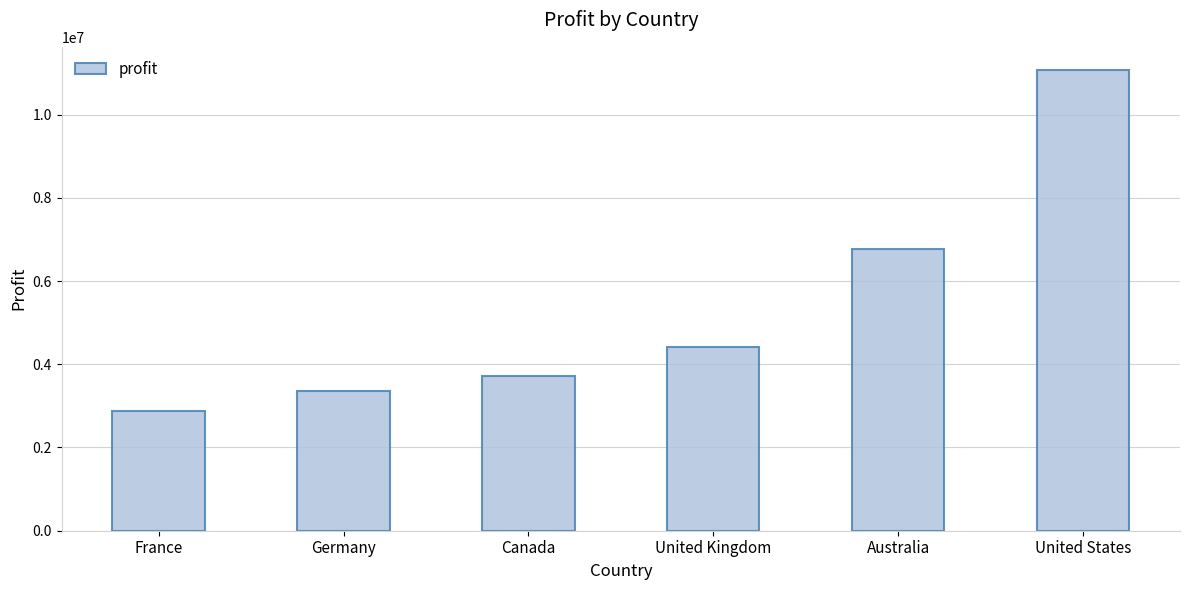

Where is the data nearest to the value 6976963?

Australia